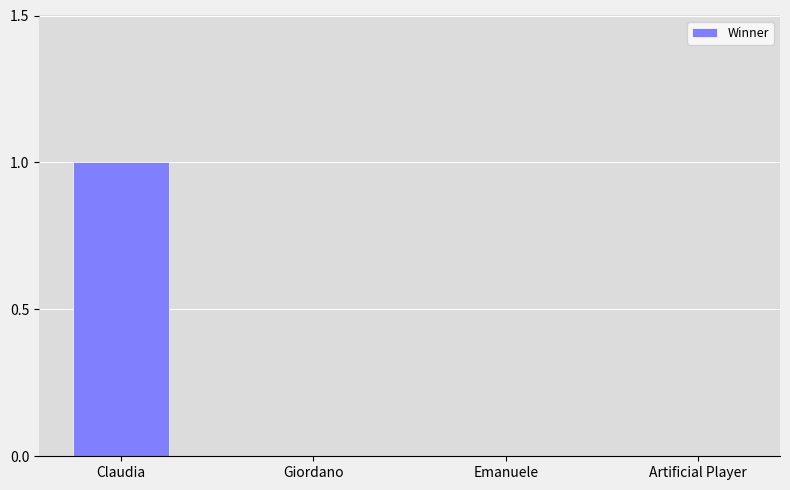

Reading right to left, what are all the values shown in this chart?

0	0	0	1